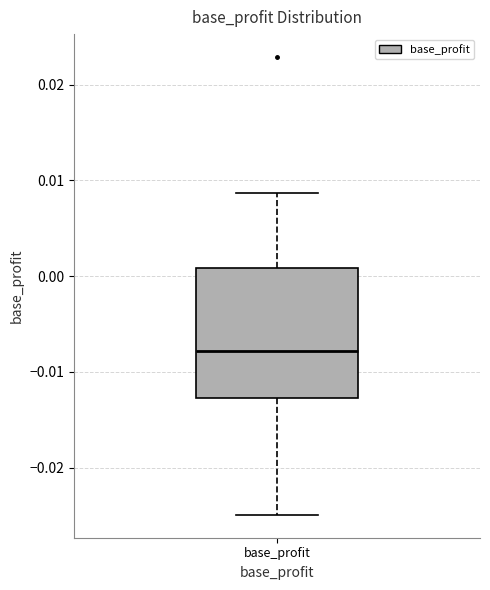

Transcribe this box plot: give where the median line is, the range the box spans, and where the two whiskers end, as read against the y-axis. The values are not printed on the chart, so give them approximately, as read against the axis.

median -0.008, box -0.013 to 0.001, whiskers -0.025 to 0.009